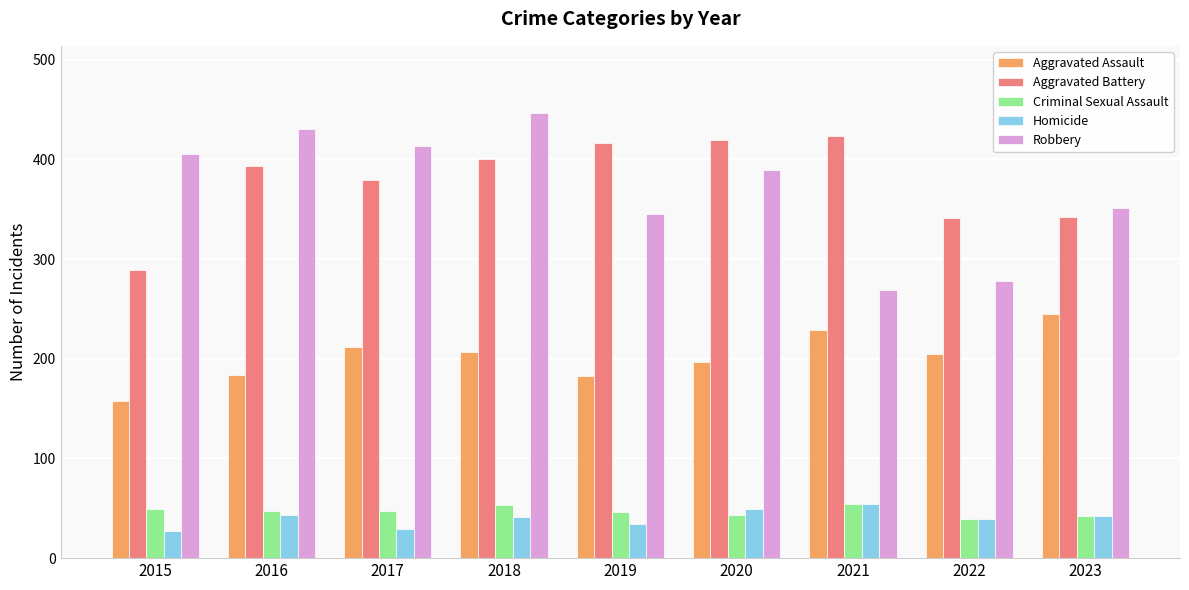

What is the value of the Robbery bar at the 5th from the left?

345